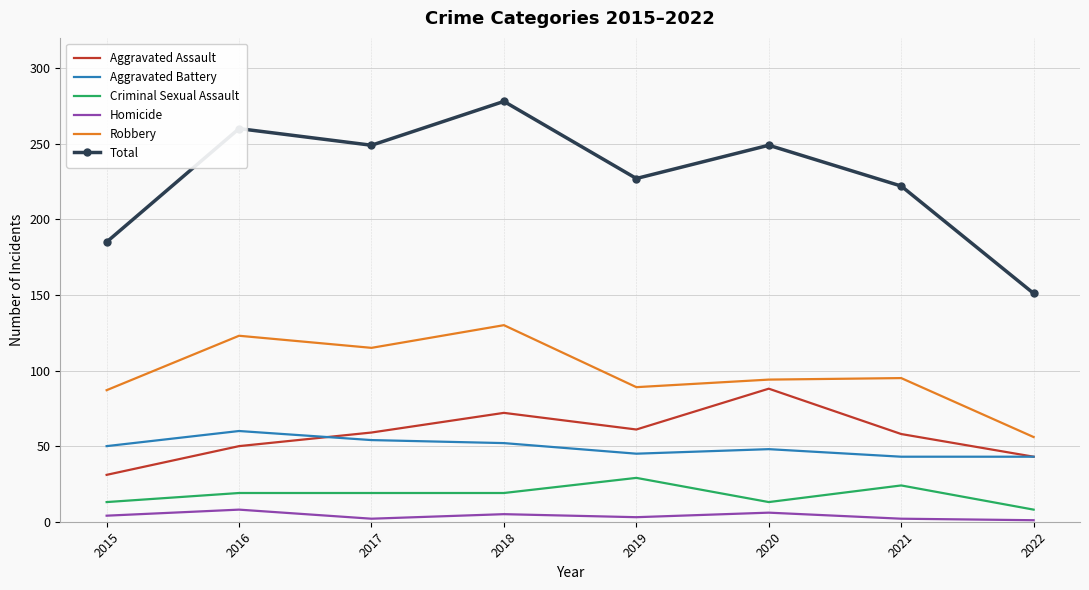

True or false: Aggravated Battery and Homicide intersect in this chart.

False